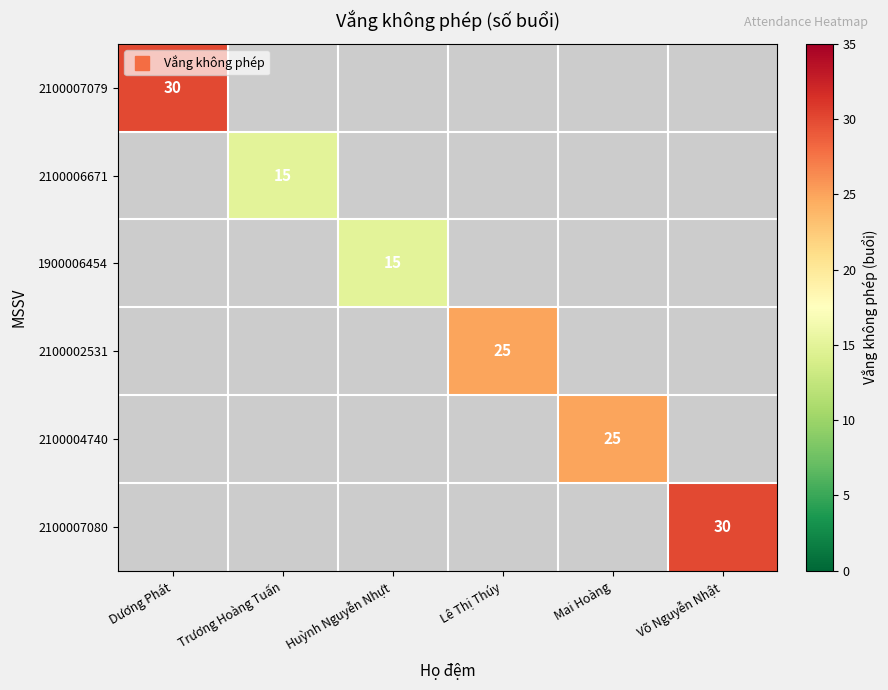

Is the value of 2100007080 at Mai Hoàng greater than the value of 2100004740 at Dương Phát?

No